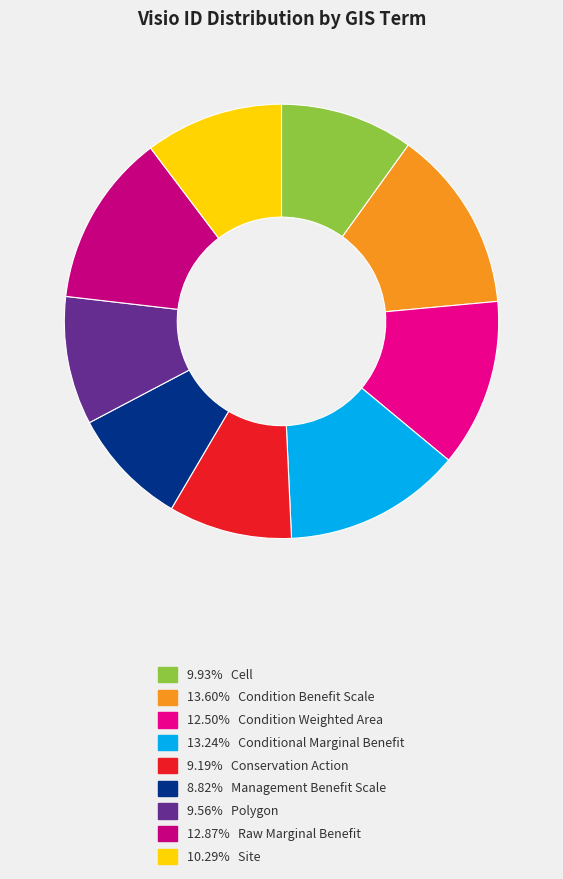

Is there a majority slice in this chart?

No